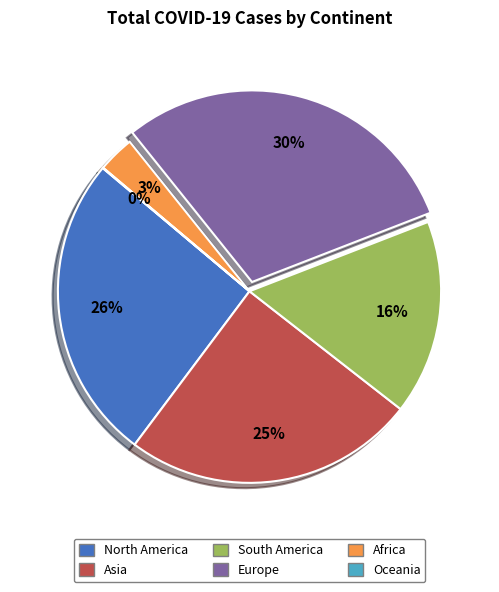

Which category has the biggest portion of the pie?

Europe